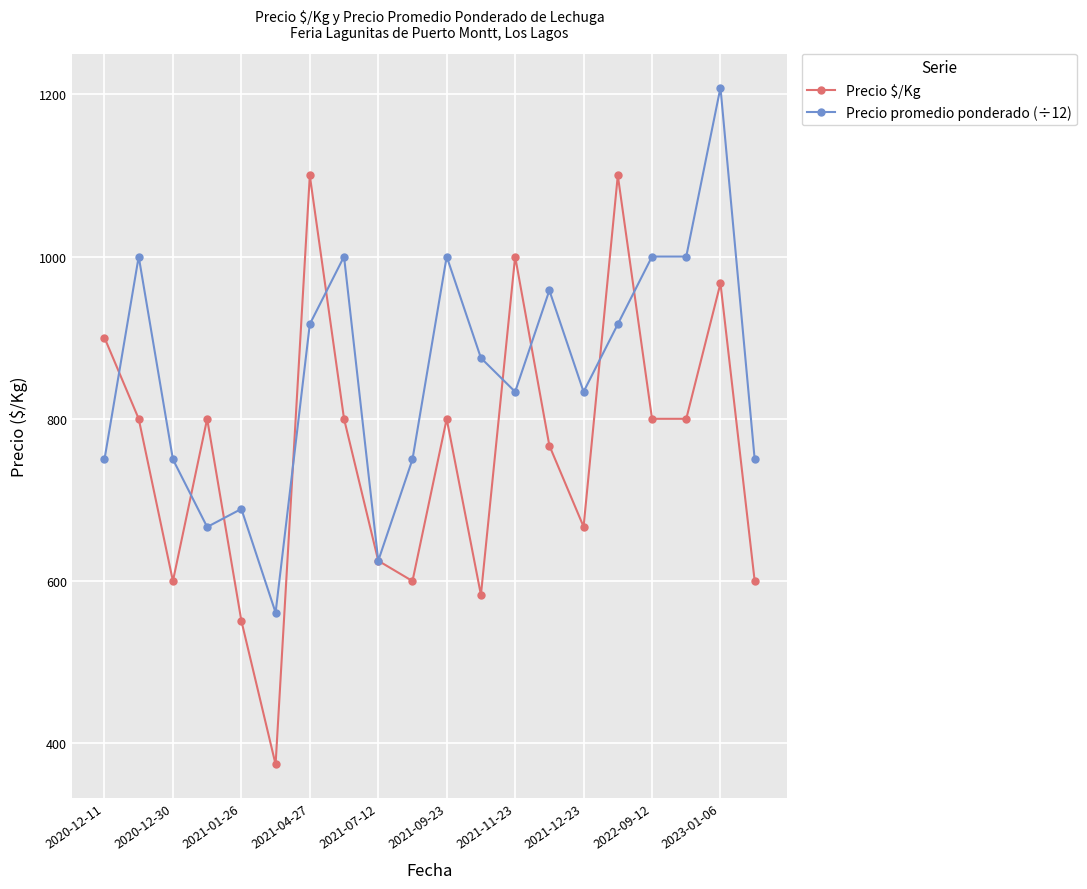

Rank the series by their maximum value, from lowest to highest.

Precio $/Kg, Precio promedio ponderado (÷12)